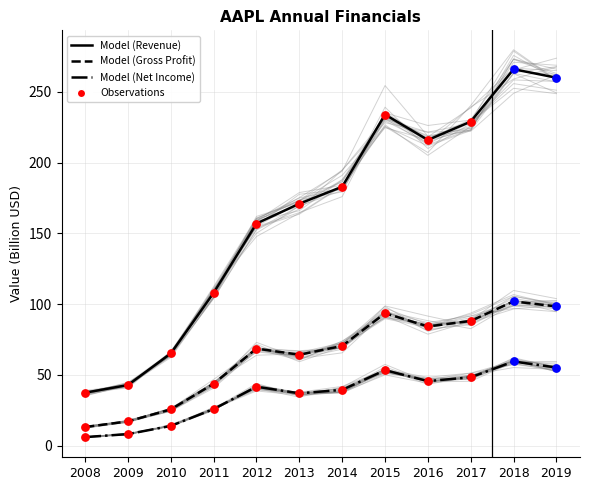

Which series reaches the minimum Y coordinate?

Net Income